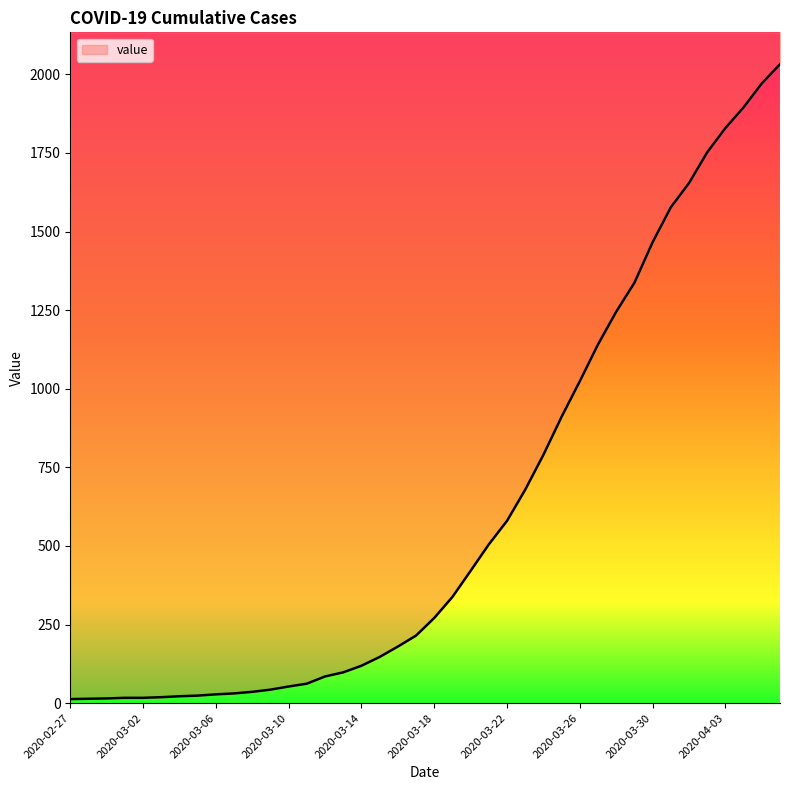

Is it true that the value at 2020-04-05 is 1971?

True